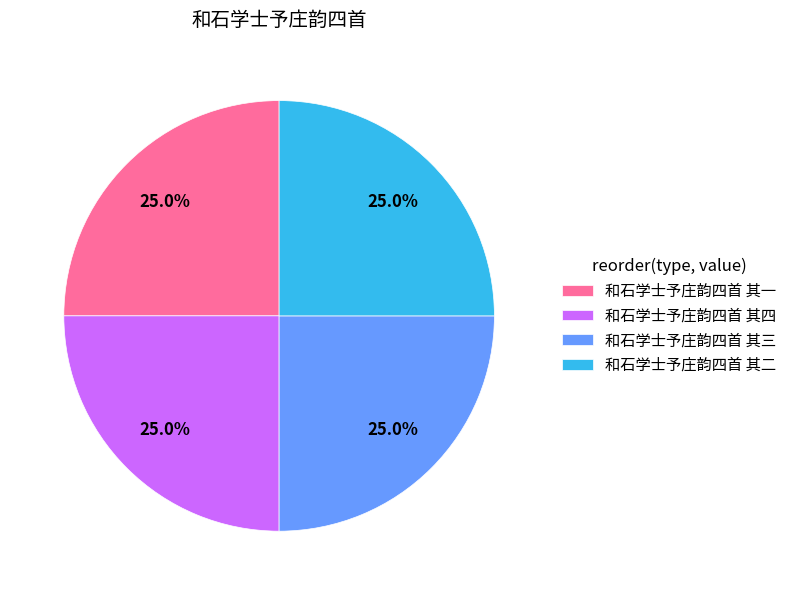

Count the number of slices in the pie.

4